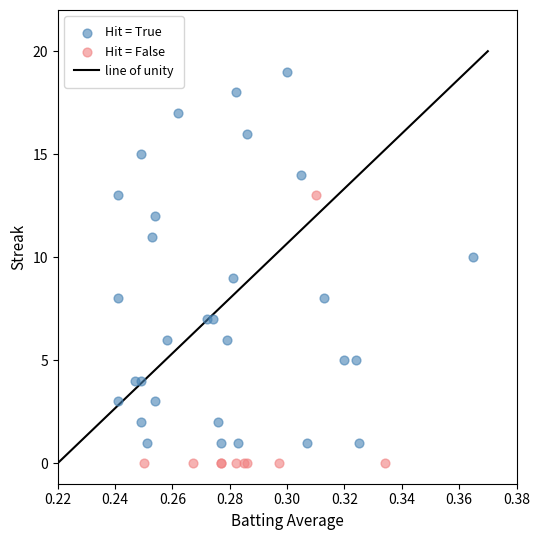

Which series contains the lowest Y value?

Hit = False